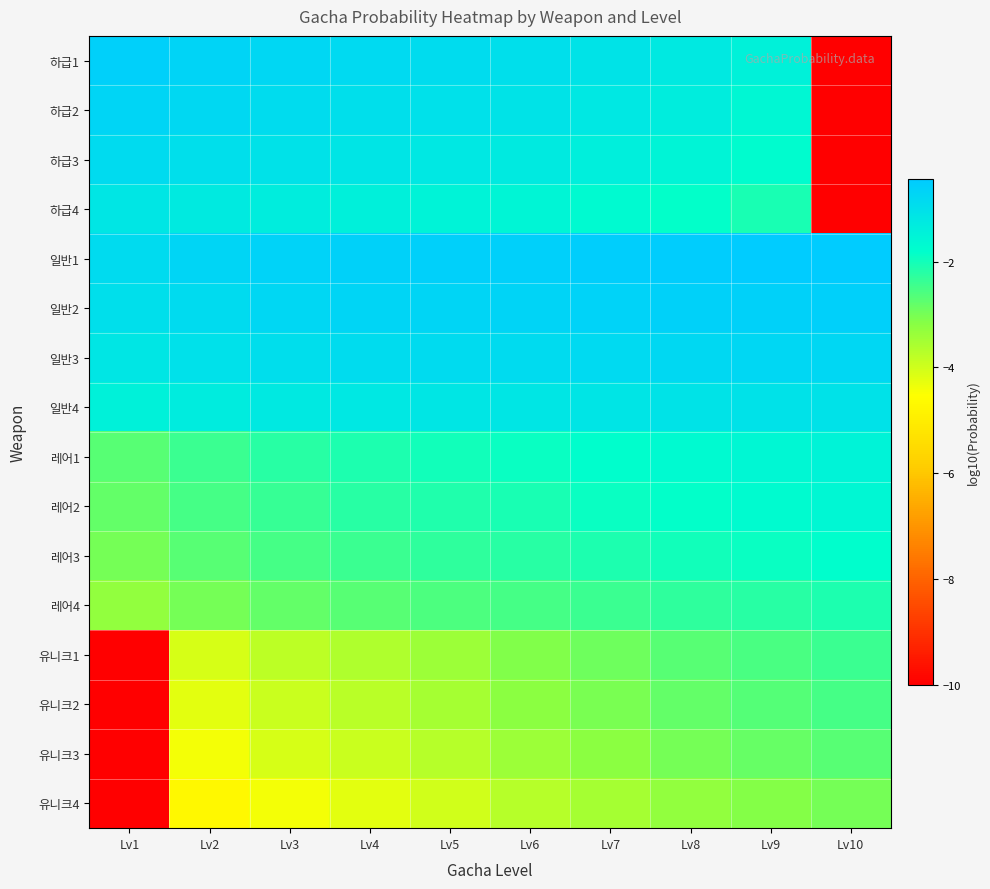

Which category has the lowest value across all series?

Lv10